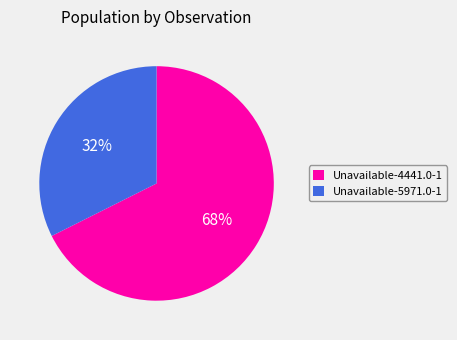

Combined, do Unavailable-5971.0-1 and Unavailable-4441.0-1 account for over 50%?

Yes